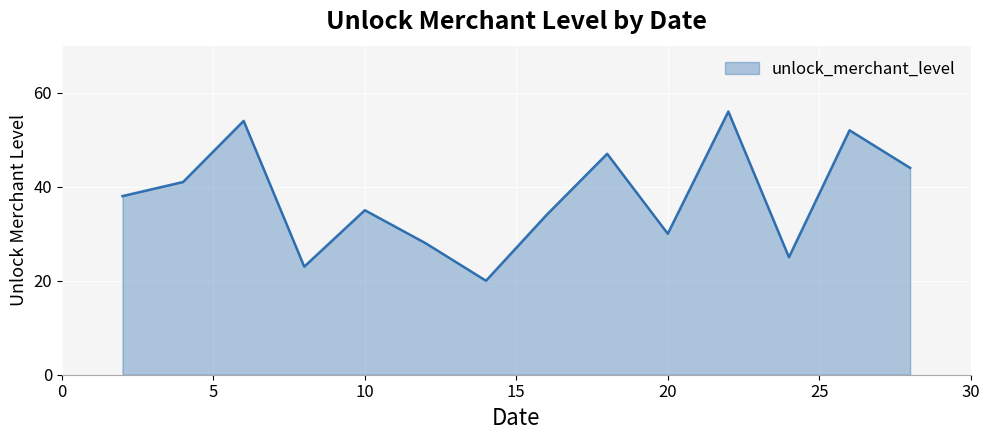

What is the difference between the maximum and minimum values?

36